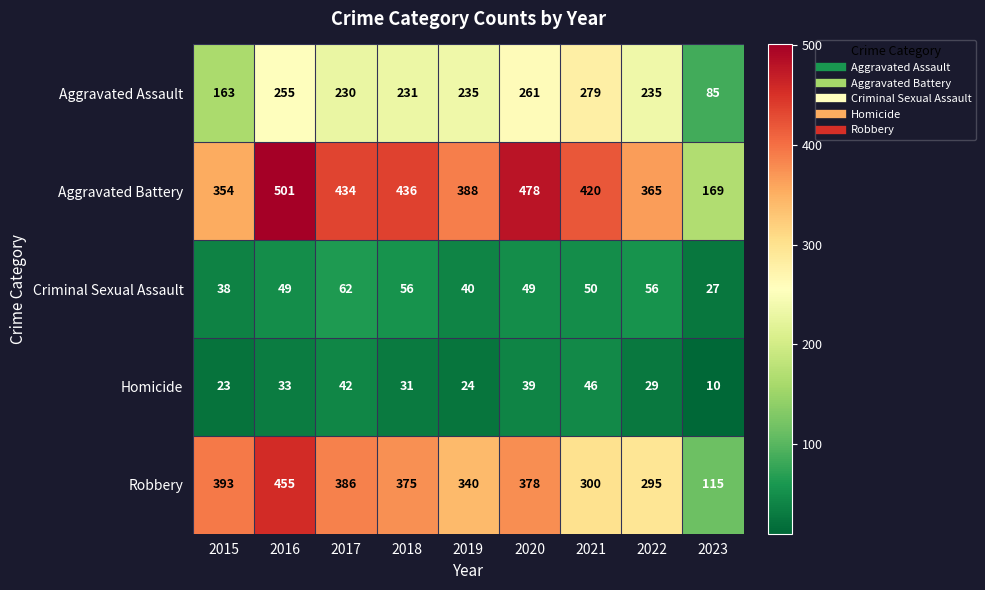

What is the difference between the maximum and minimum values in the Aggravated Assault series?

194